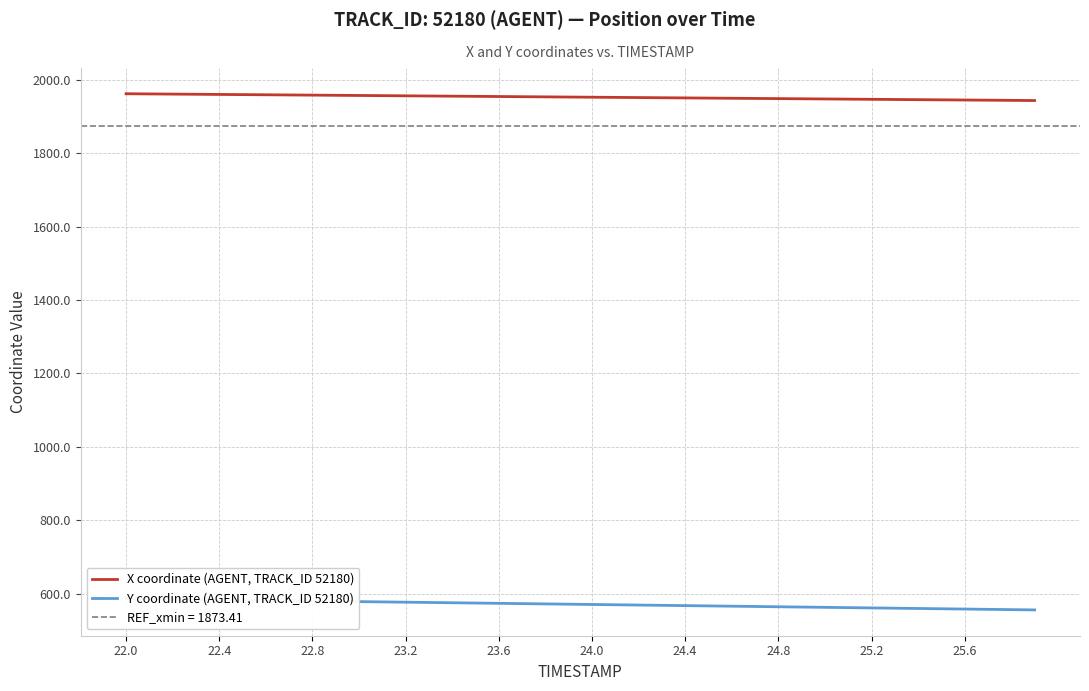

What is the difference between the Y coordinate (AGENT, TRACK_ID 52180) values at 24.8 and 25.6?

6.2